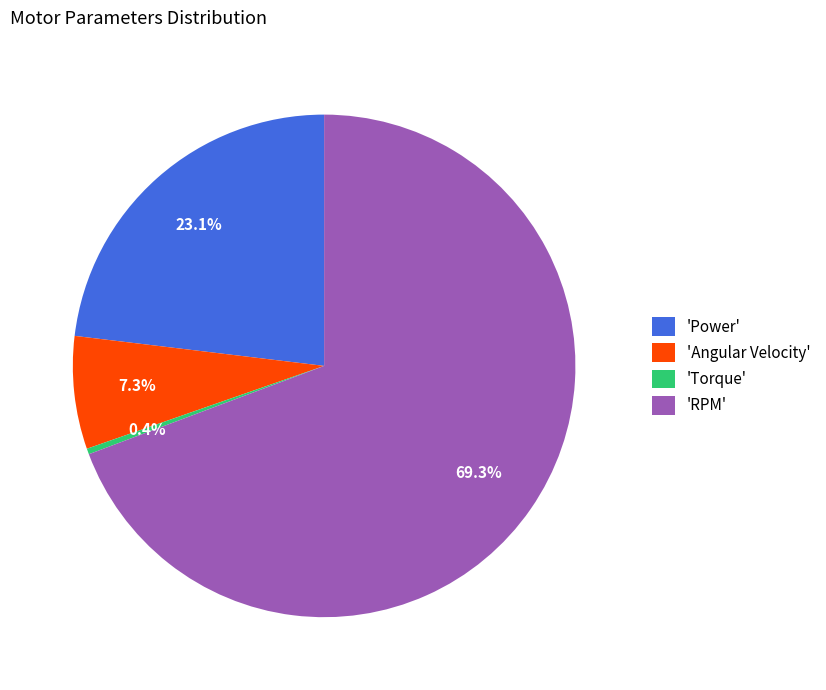

Is 'RPM' the majority of the pie?

Yes